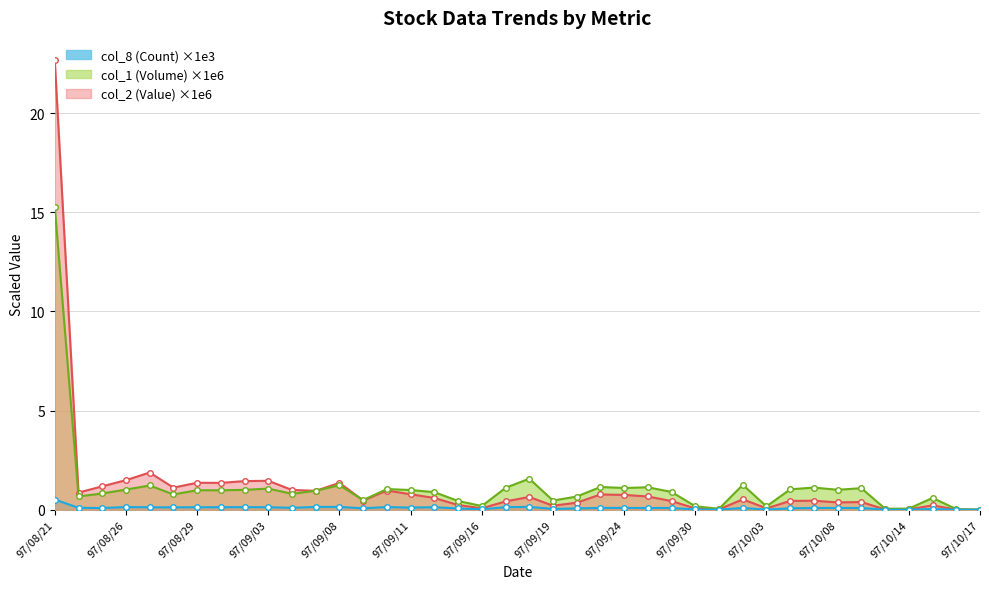

Count the number of categories in the chart.

40